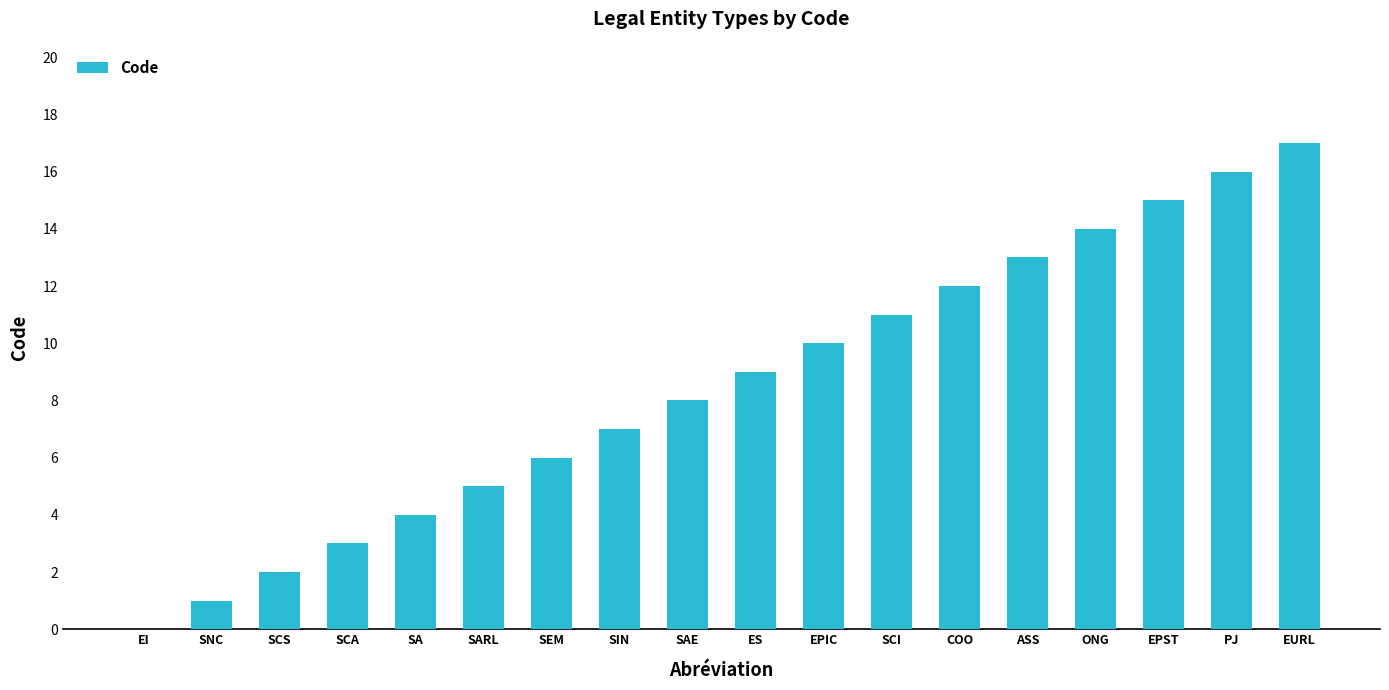

Reading left to right, what are all the values shown in this chart?

0	1	2	3	4	5	6	7	8	9	10	11	12	13	14	15	16	17